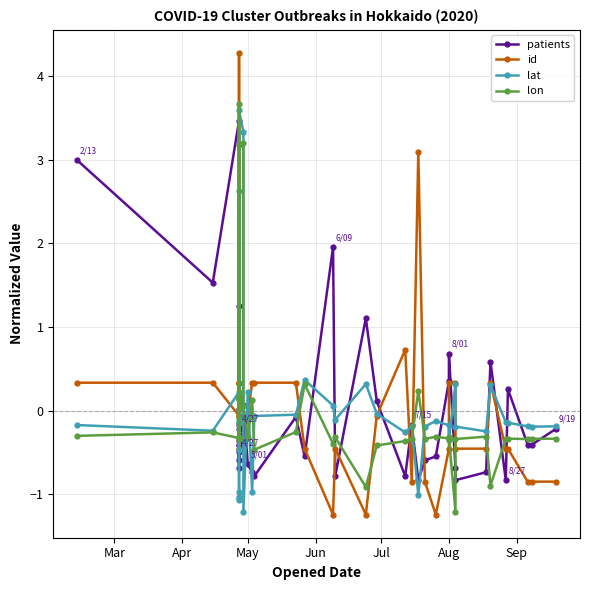

Which series has the largest total across all categories?

patients